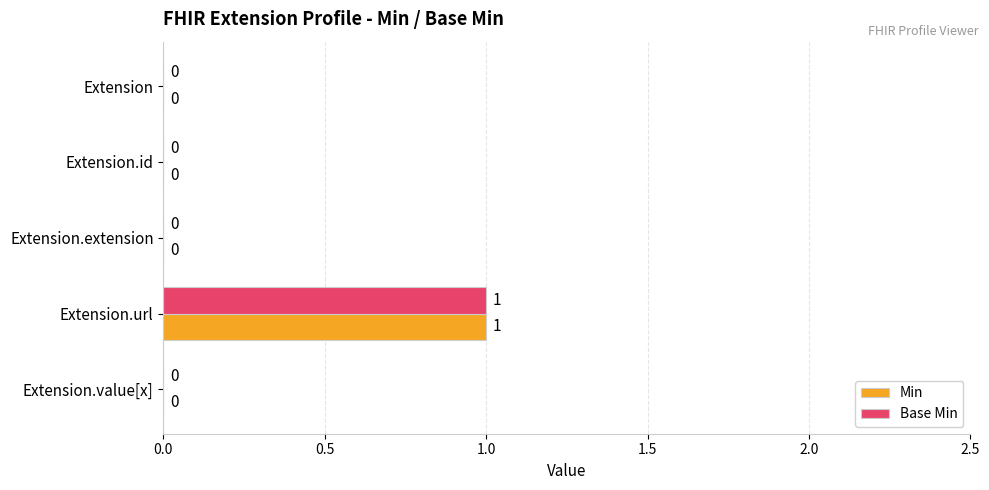

The value of Base Min at Extension.extension is 0. True or false?

True